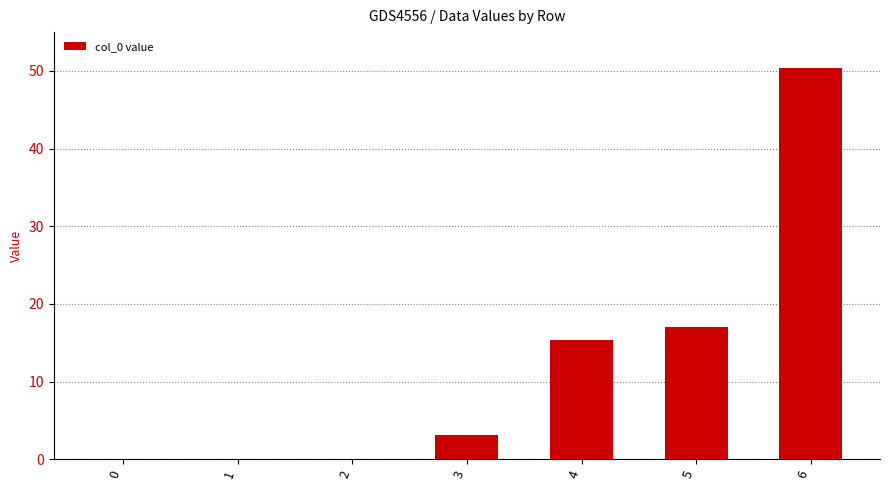

What is the greatest value displayed?

50.4